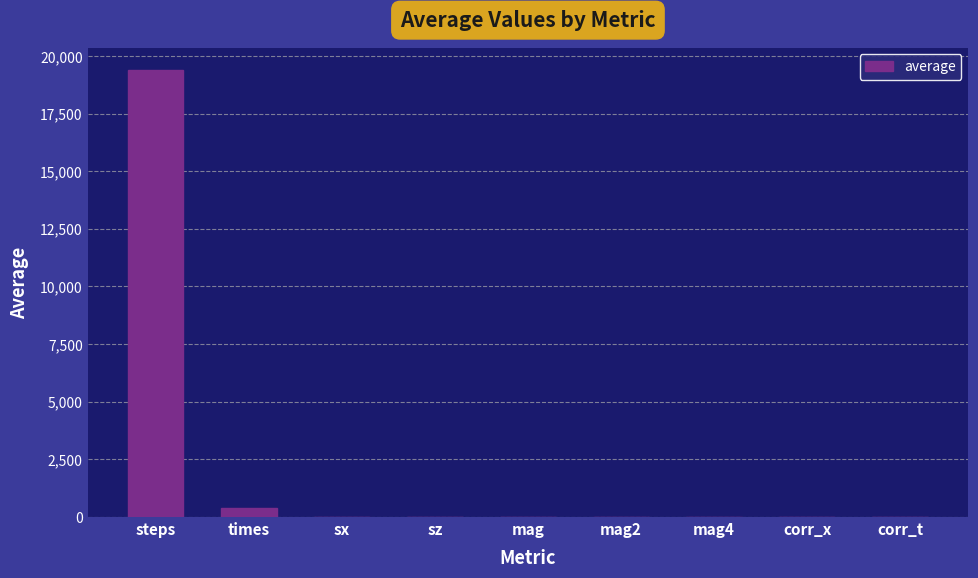

The chart shows a value of 19397.5 at steps. True or false?

True